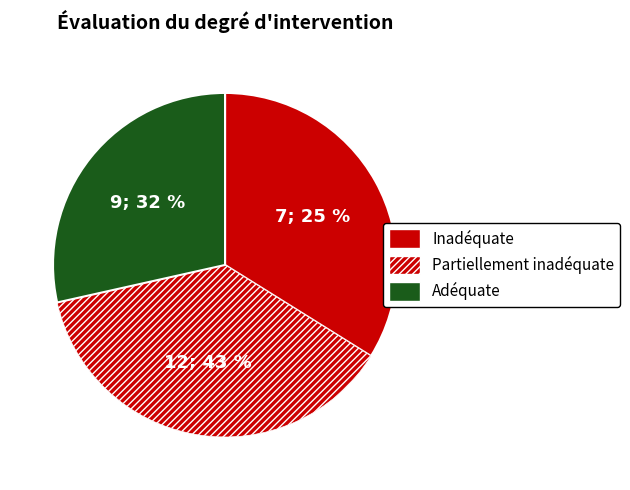

Does any single category account for the majority?

No